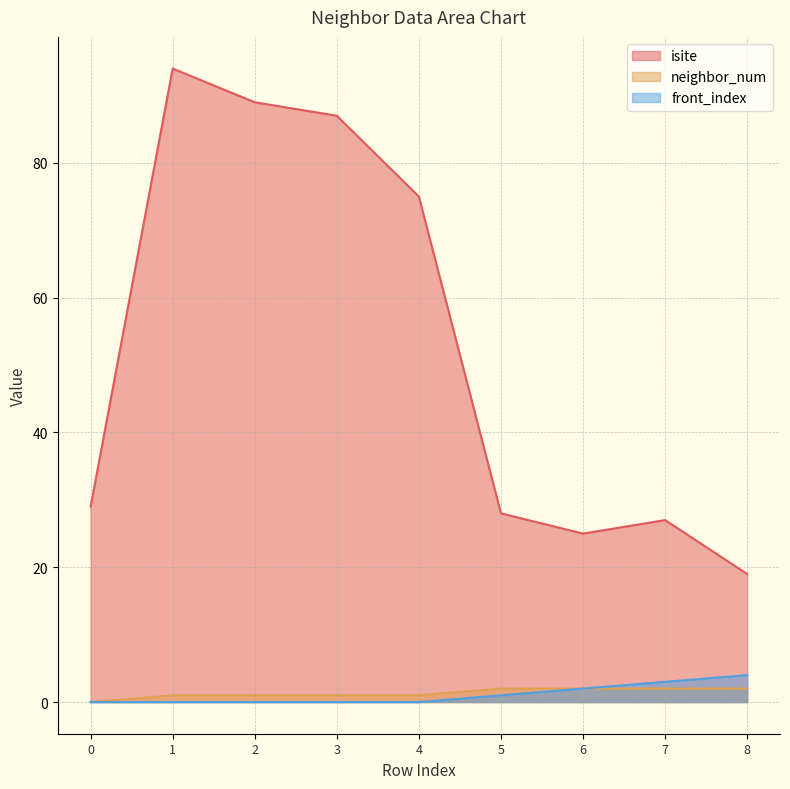

Reading left to right, what are all the values shown in this chart?

isite: 0=29	1=94	2=89	3=87	4=75	5=28	6=25	7=27	8=19
neighbor_num: 0=0	1=1	2=1	3=1	4=1	5=2	6=2	7=2	8=2
front_index: 0=0	1=0	2=0	3=0	4=0	5=1	6=2	7=3	8=4